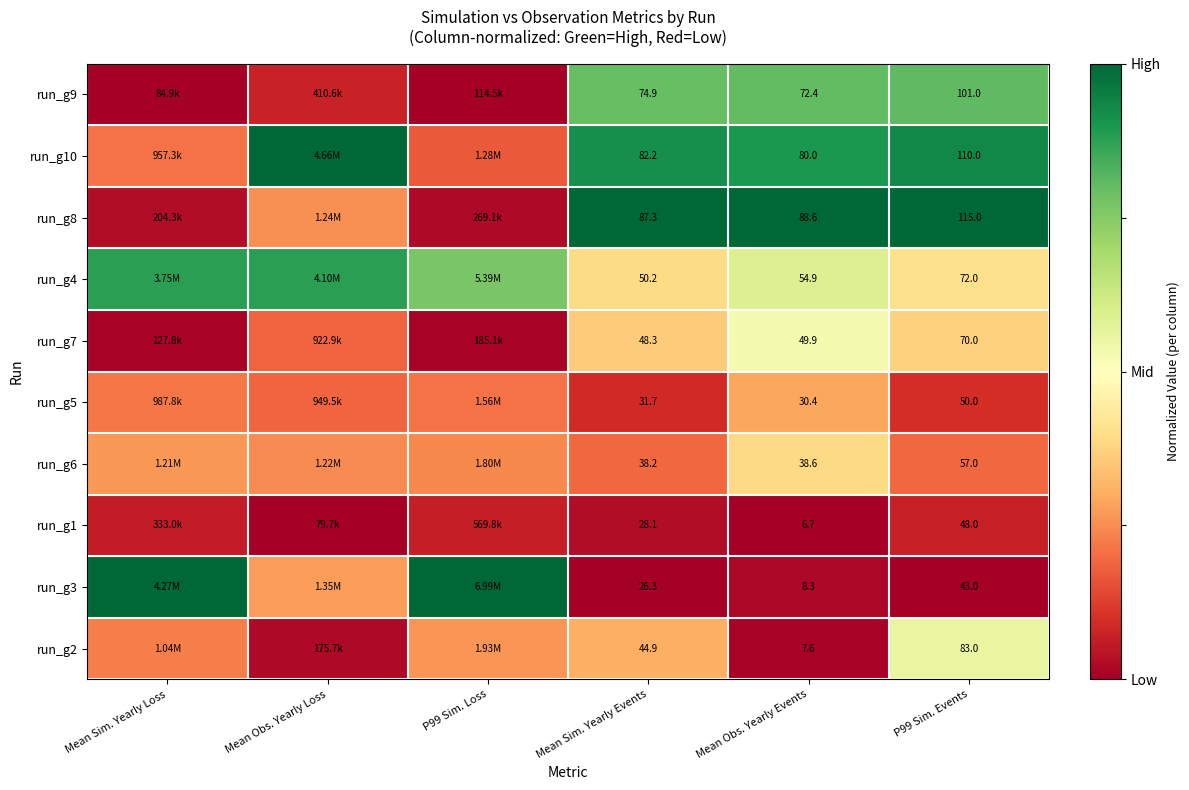

Is the value of run_g2 at P99 Sim. Events greater than the value of run_g7 at Mean Obs. Yearly Events?

Yes